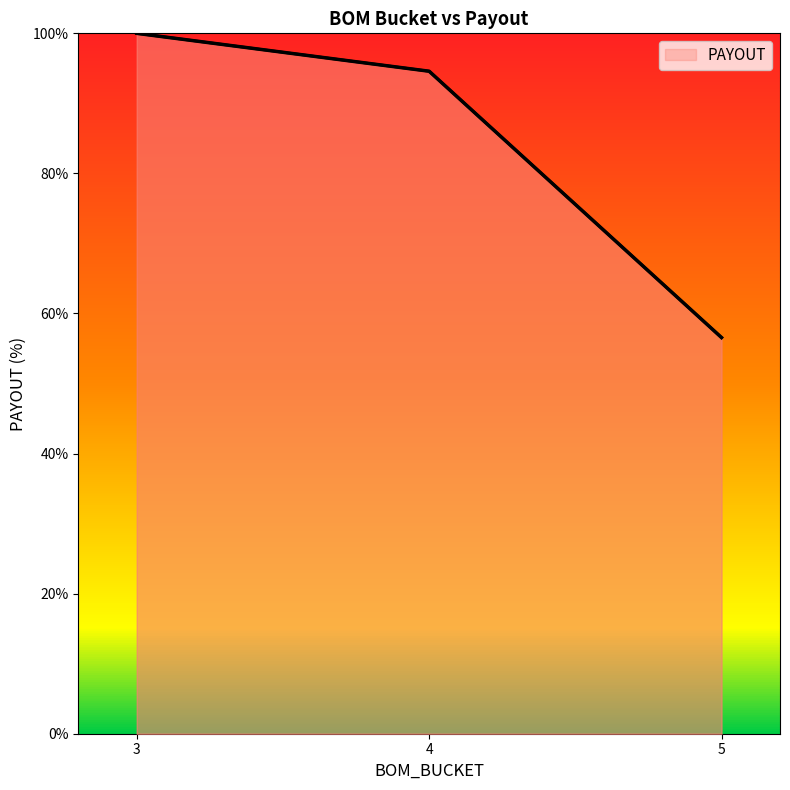

What is the difference between the values at 5 and 4?

38.0